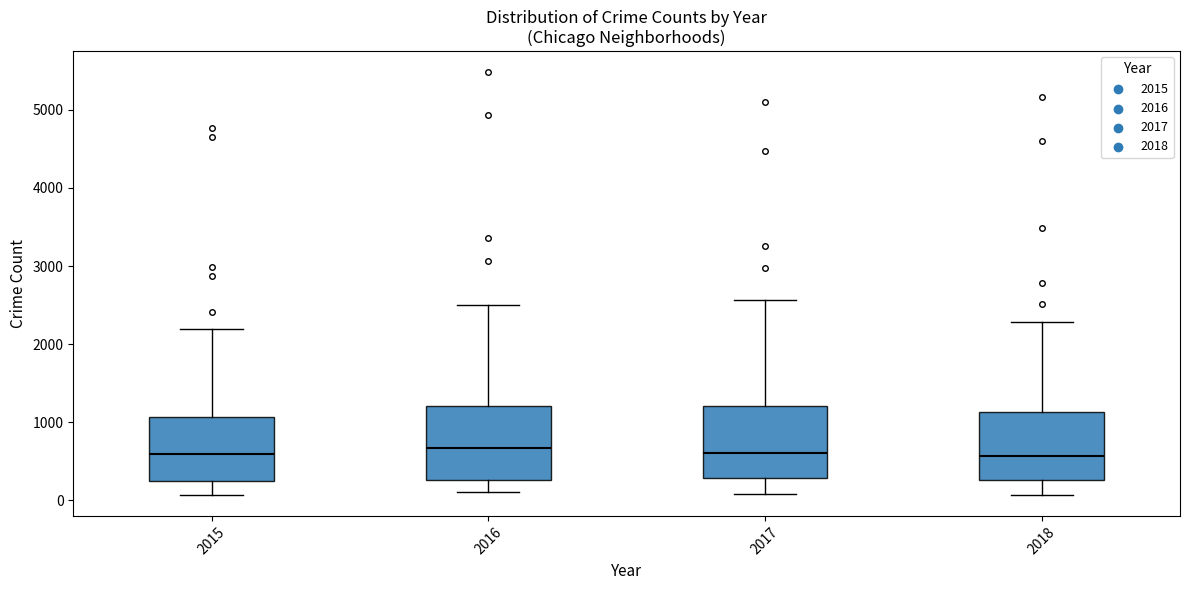

Where does the lower whisker of the box at x = 2017 end on the y-axis? The values are not printed on the chart, so give them approximately, as read against the axis.

100